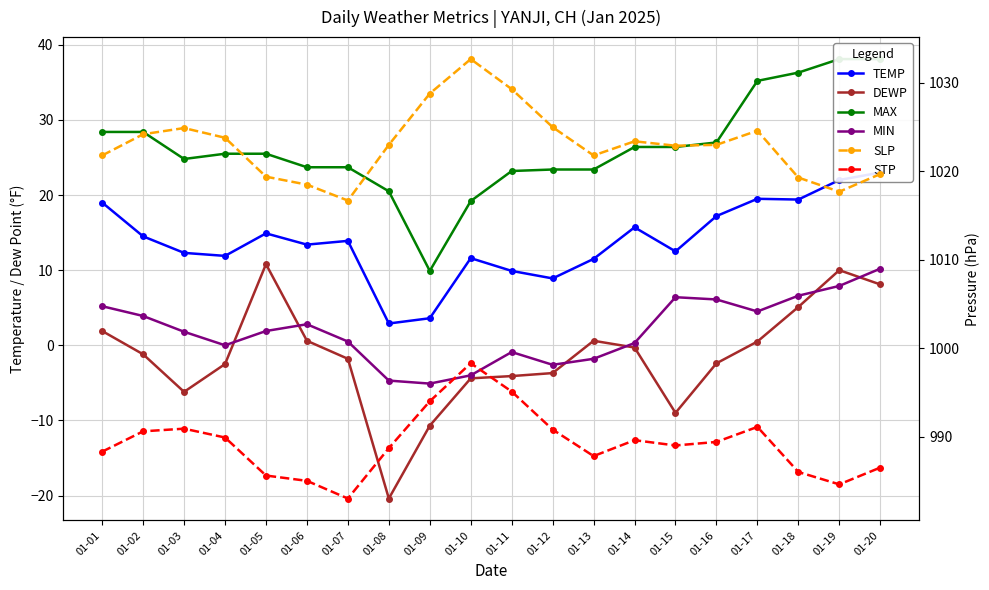

Is it true that TEMP equals 13.4 at 01-06?

True